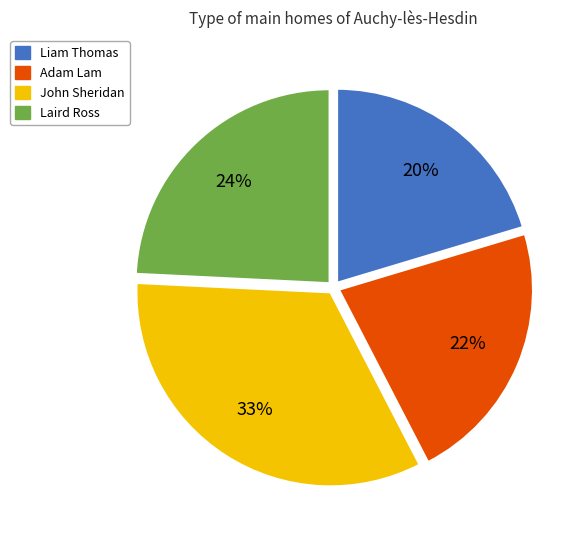

Approximately how many times larger is the value at Laird Ross compared to John Sheridan?

0.7